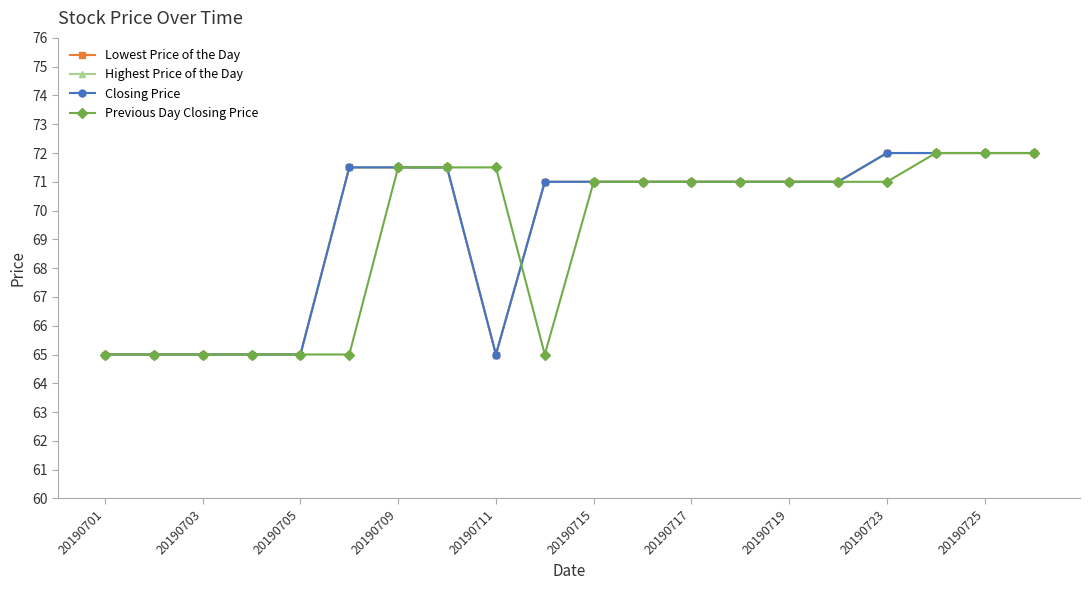

What is the difference between the maximum and second lowest values in the Highest Price of the Day series?

7.0